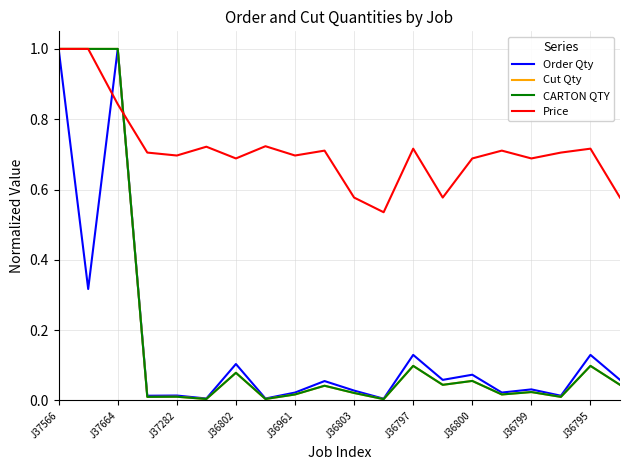

What is the greatest value displayed?

1.0